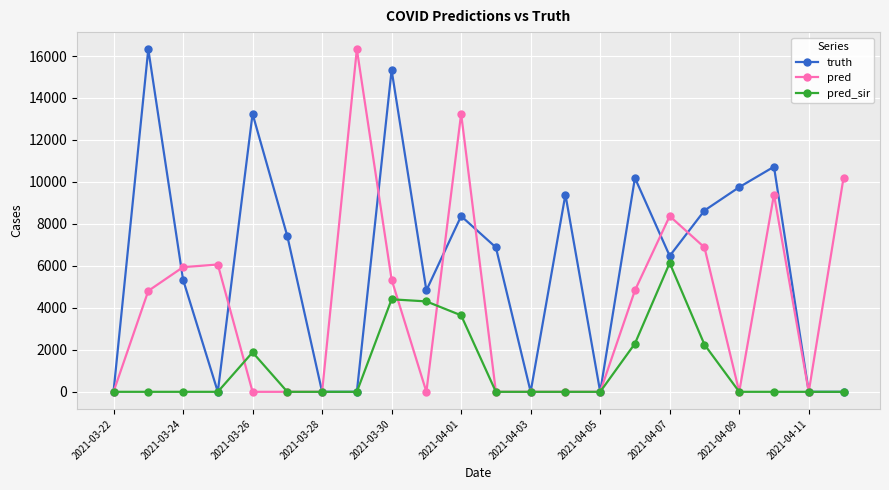

What is the difference between the second highest and second lowest values in the pred series?

13247